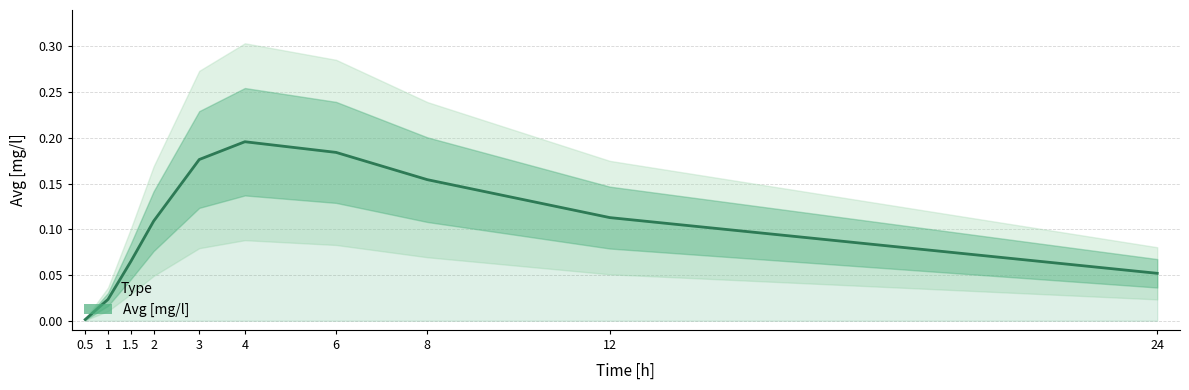

True or false: the data shows 0.2 at 4.

True